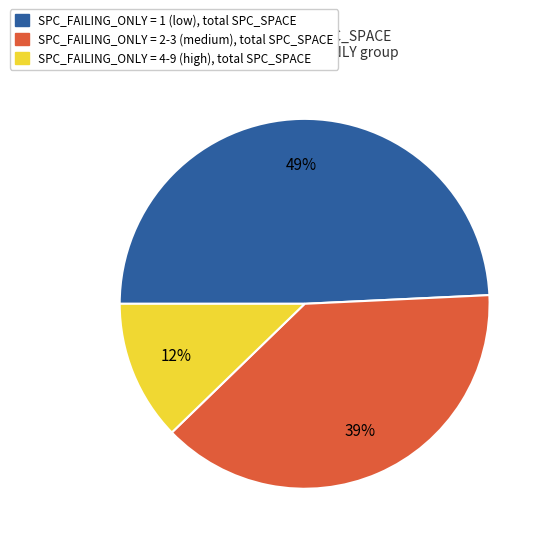

Is there any slice that represents more than half of the pie?

No